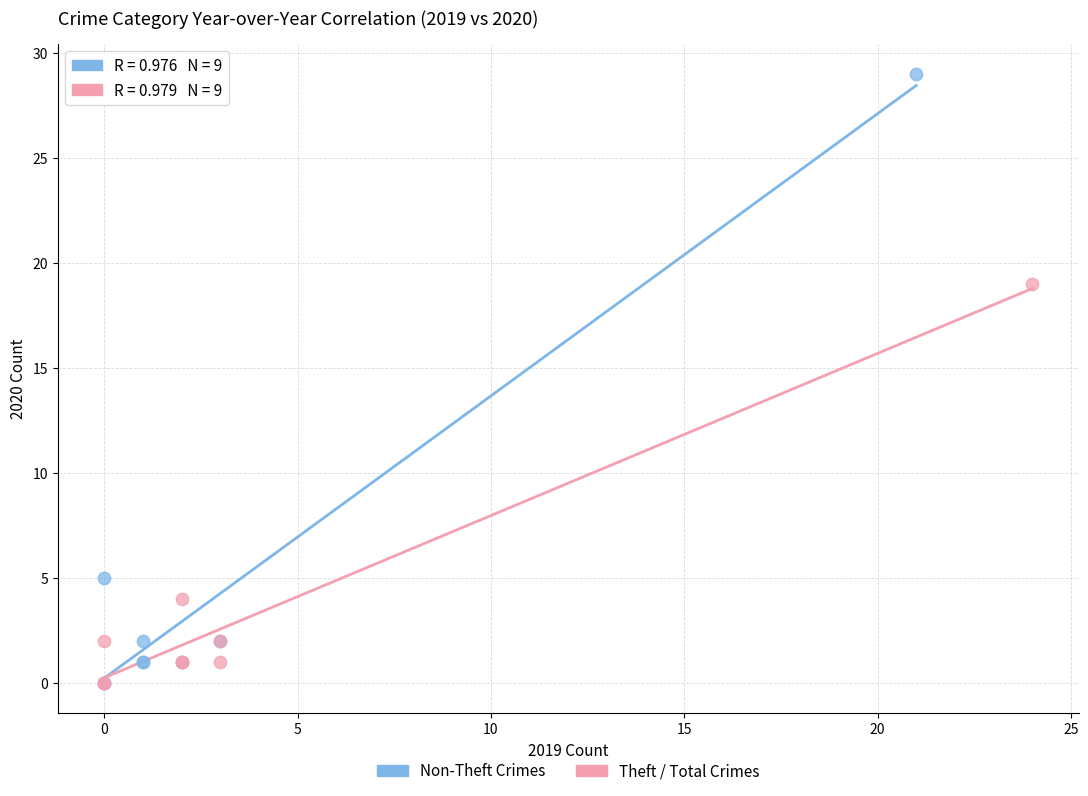

Which series reaches the maximum Y coordinate?

Non-Theft Crimes